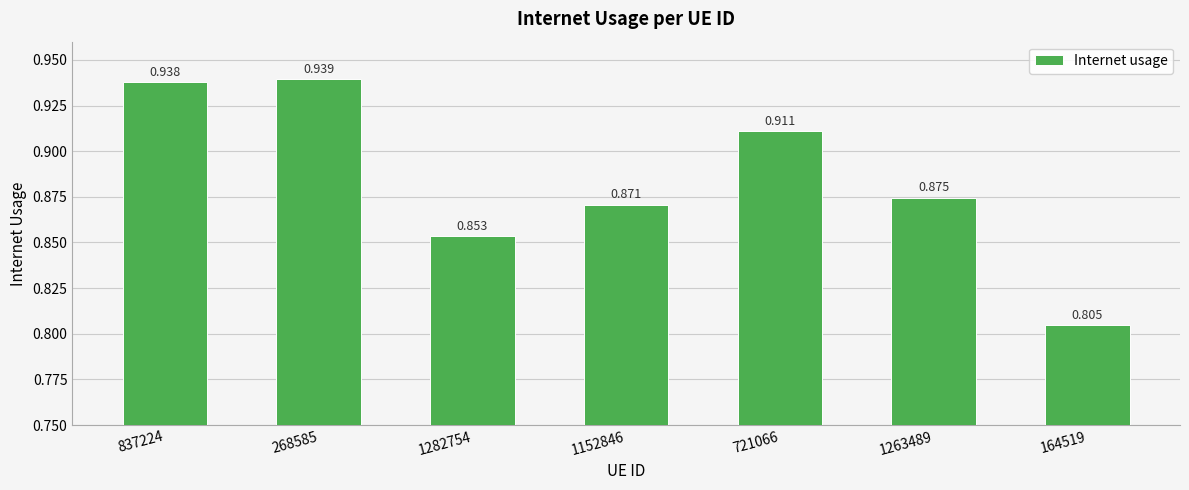

Where is the data nearest to the value 0?

164519